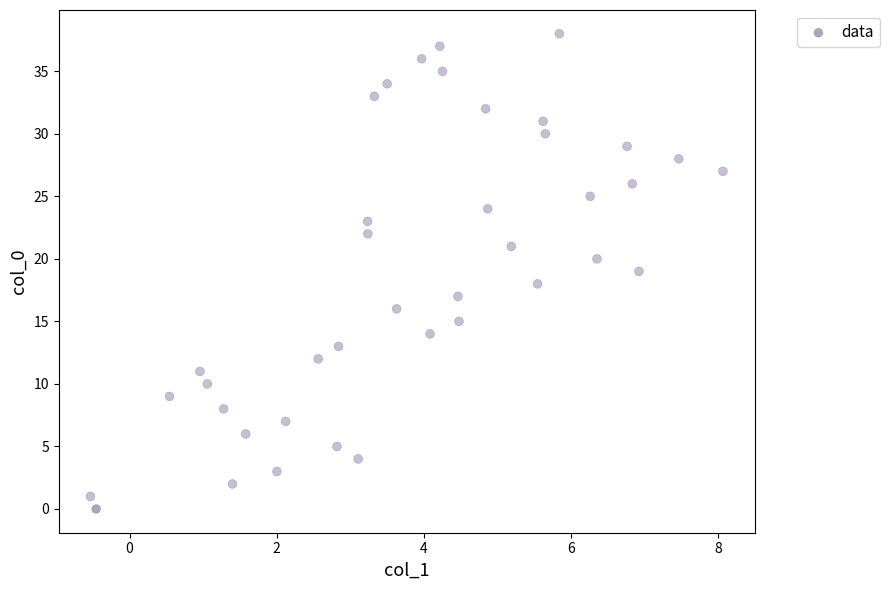

What is the range of Y values (max minus min)?

38